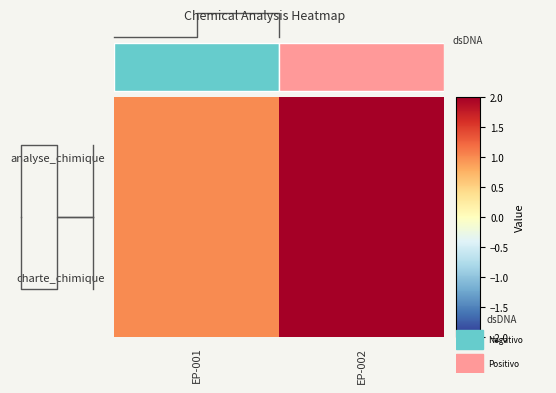

At which category does the chart reach its peak across all series?

EP-002